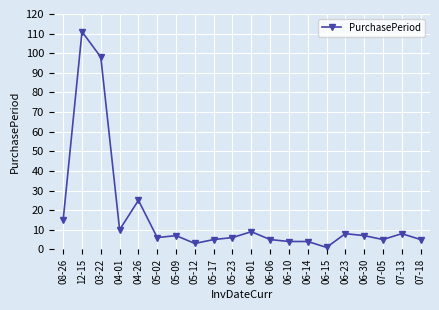

Reading left to right, list all the values displayed in this chart.

15	111	98	10	25	6	7	3	5	6	9	5	4	4	1	8	7	5	8	5